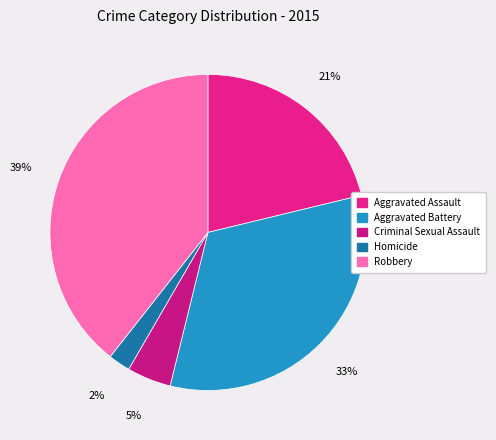

True or false: Robbery accounts for 34% of the total.

False